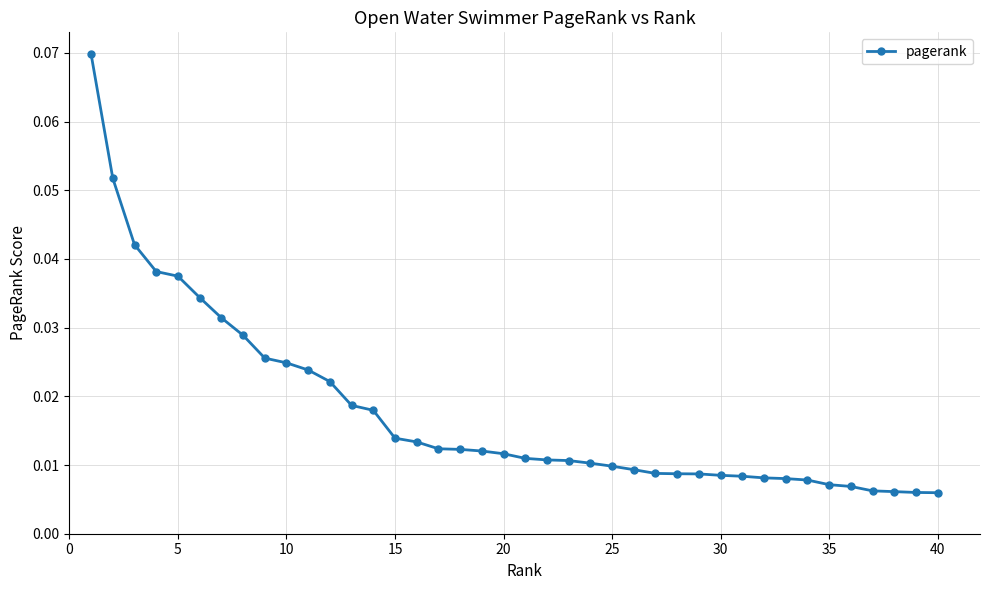

Count the number of data series in this chart.

1